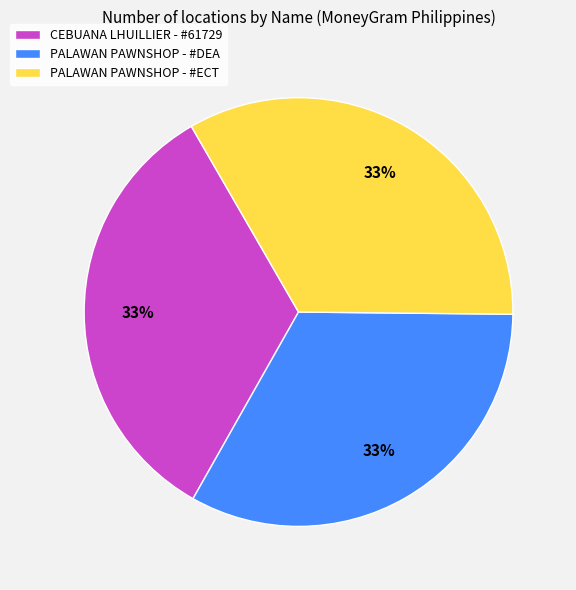

True or false: CEBUANA LHUILLIER - #61729 accounts for 33% of the total.

True